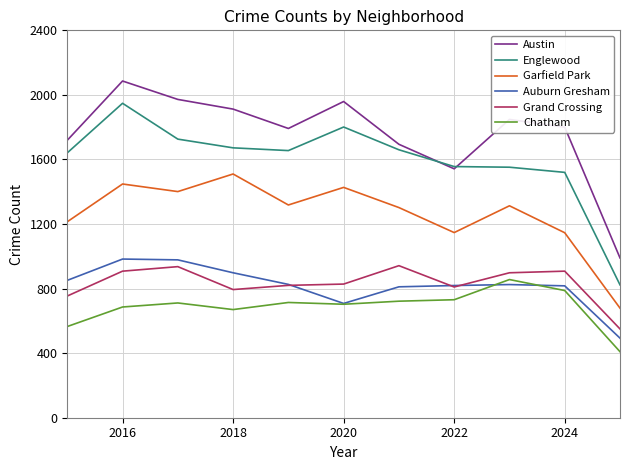

At how many categories does at least one series exceed 1744?

7